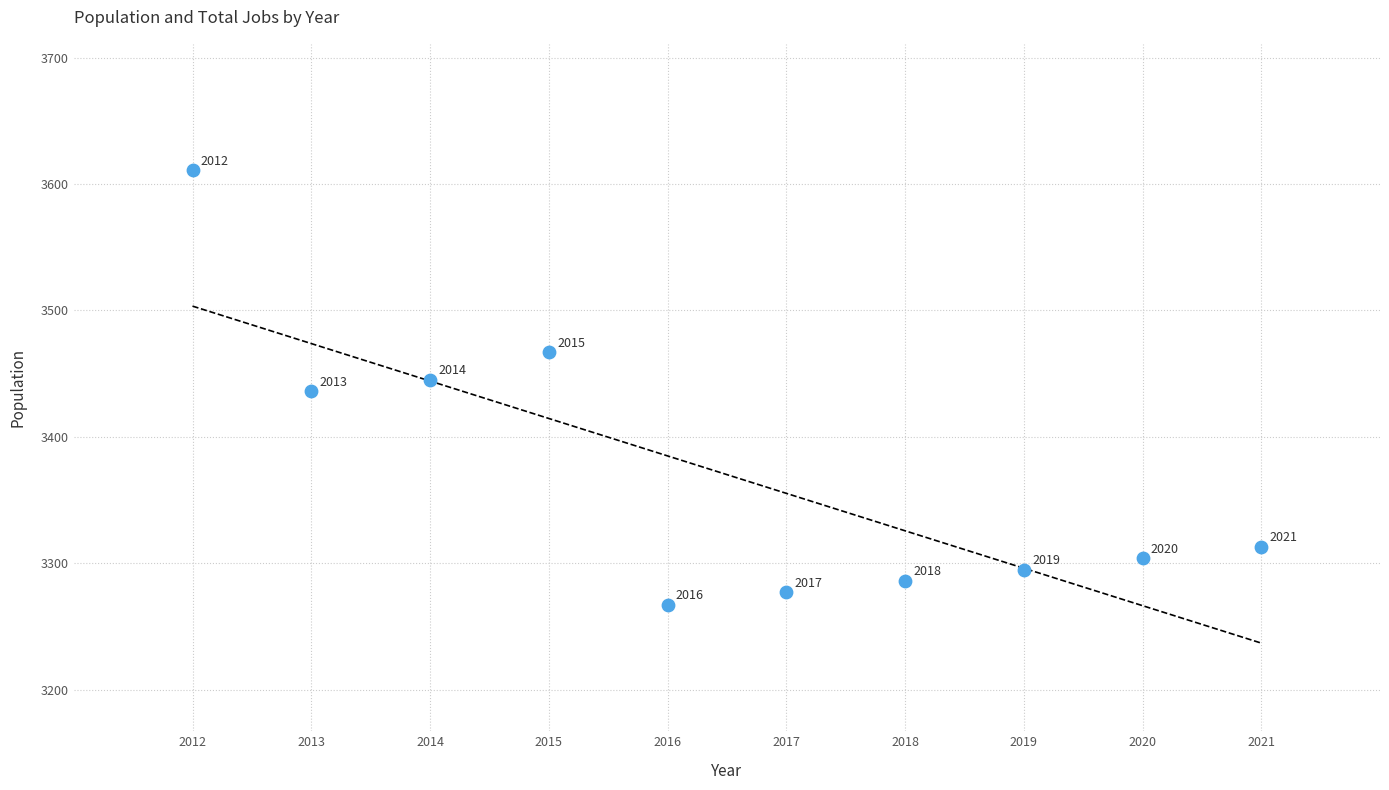

What Y value in the scatter plot is closest to 3439?

3436